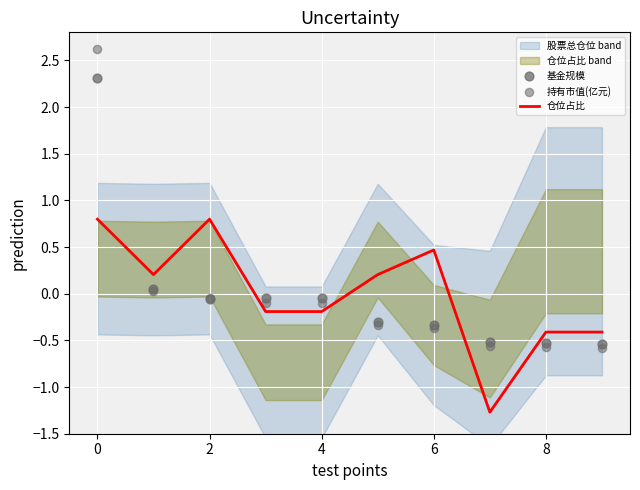

At how many categories does at least one series exceed 2?

1